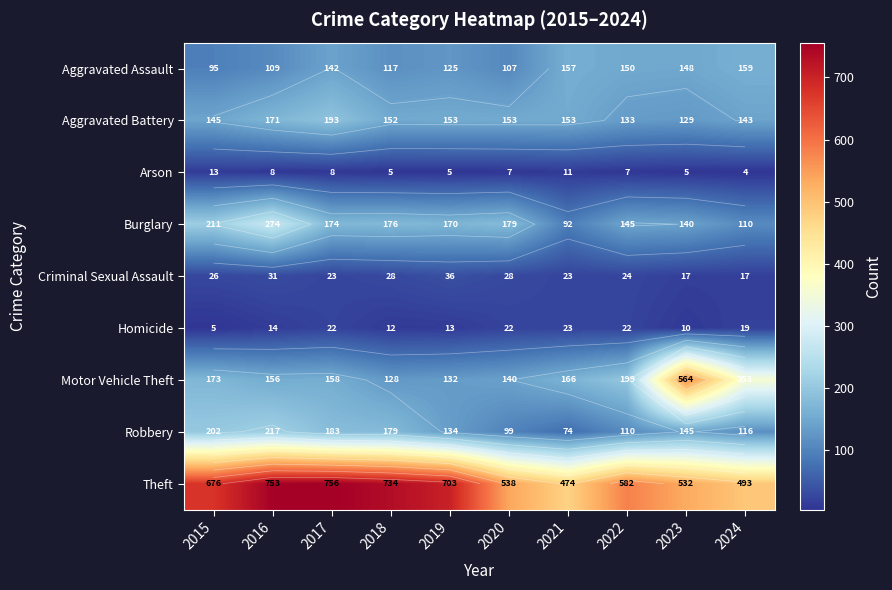

The Motor Vehicle Theft series shows 353 at 2024. True or false?

True